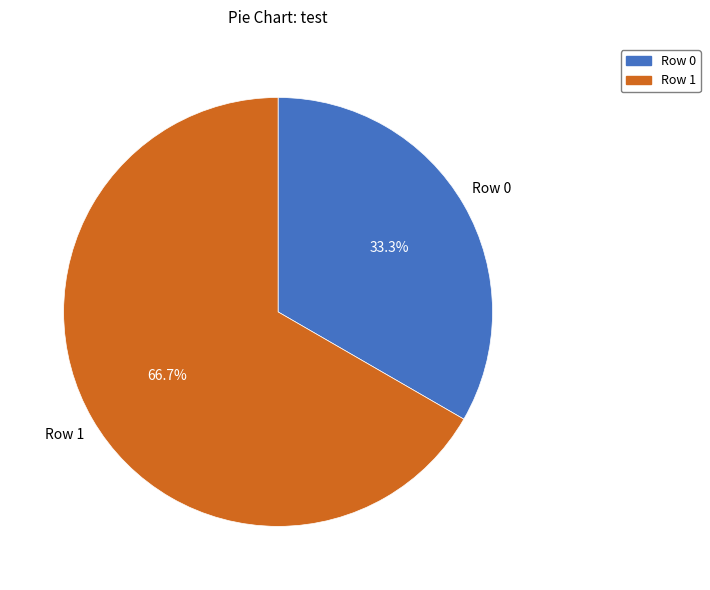

Does any single category account for the majority?

Yes